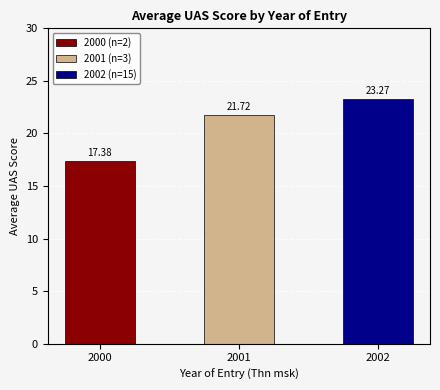

List the labels in order of value, largest first.

2002, 2001, 2000